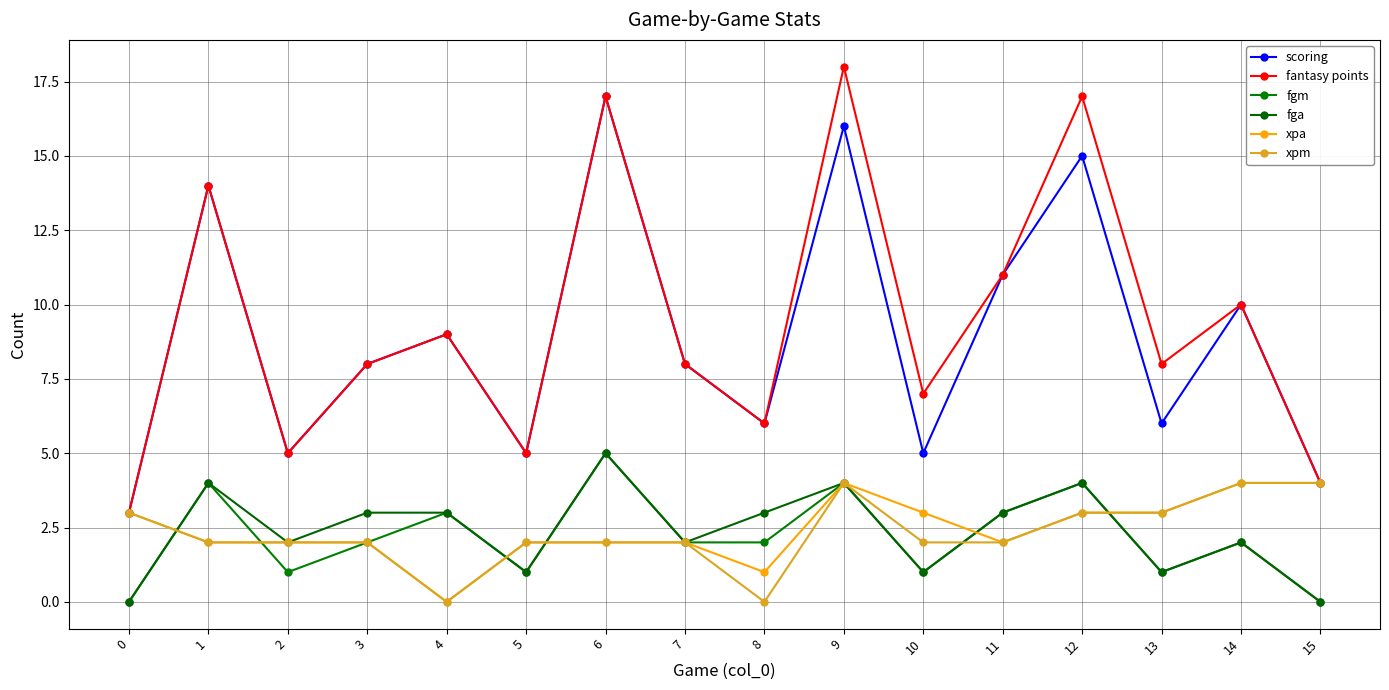

What is the spread (max minus min) of values at 1?

12